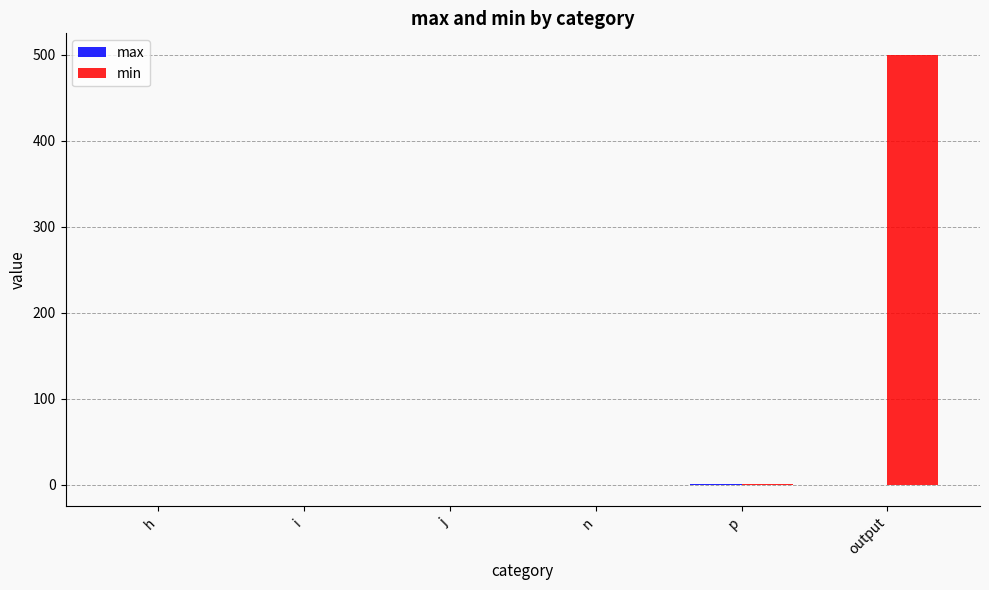

Is it true that min equals 0.0 at i?

True